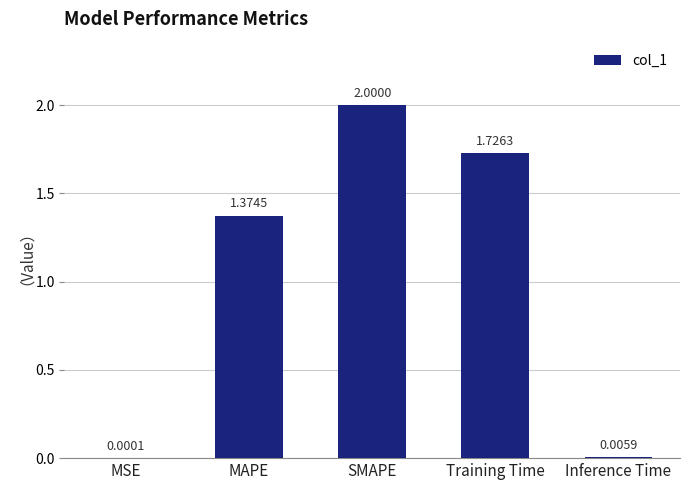

What is the sum of the values at SMAPE and MSE?

2.0